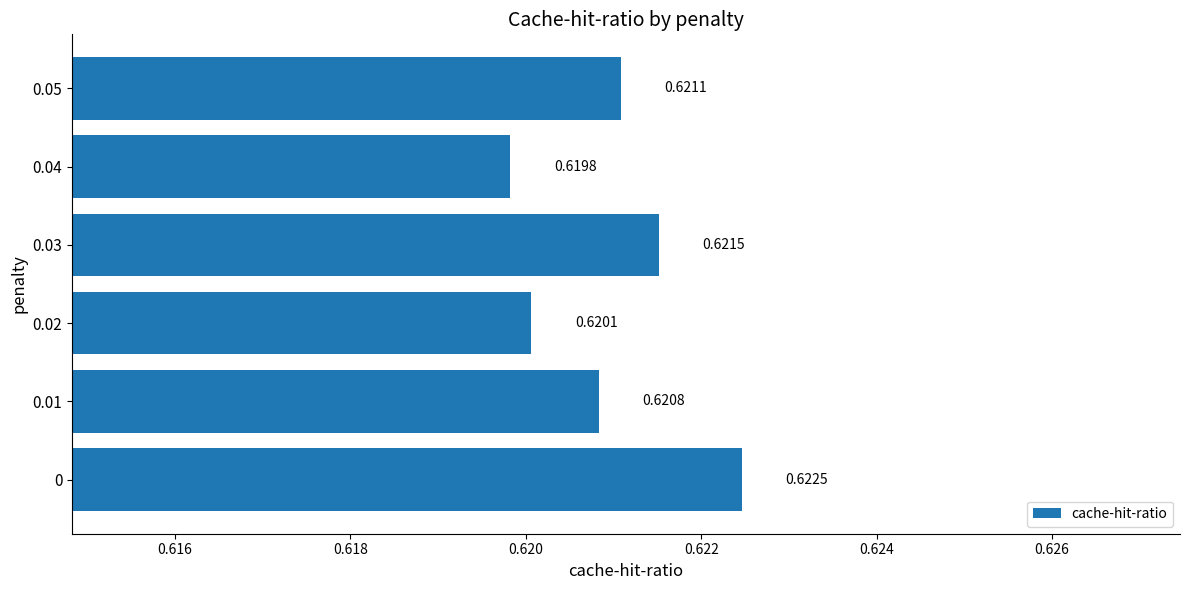

Count the number of categories in the chart.

6